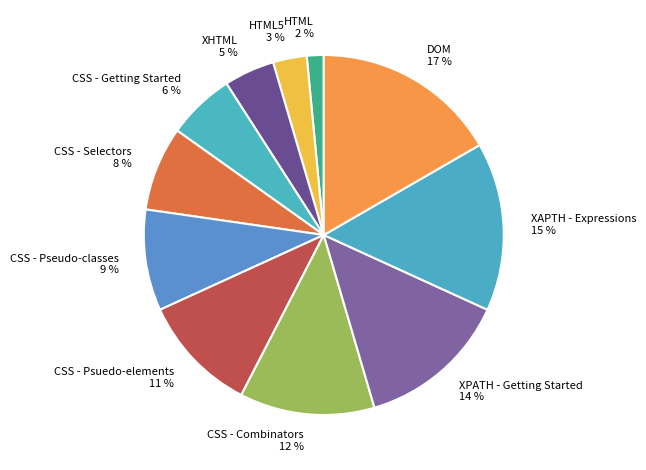

Which has a higher value, XPATH - Getting Started 14 % or CSS - Psuedo-elements 11 %?

XPATH - Getting Started 14 %